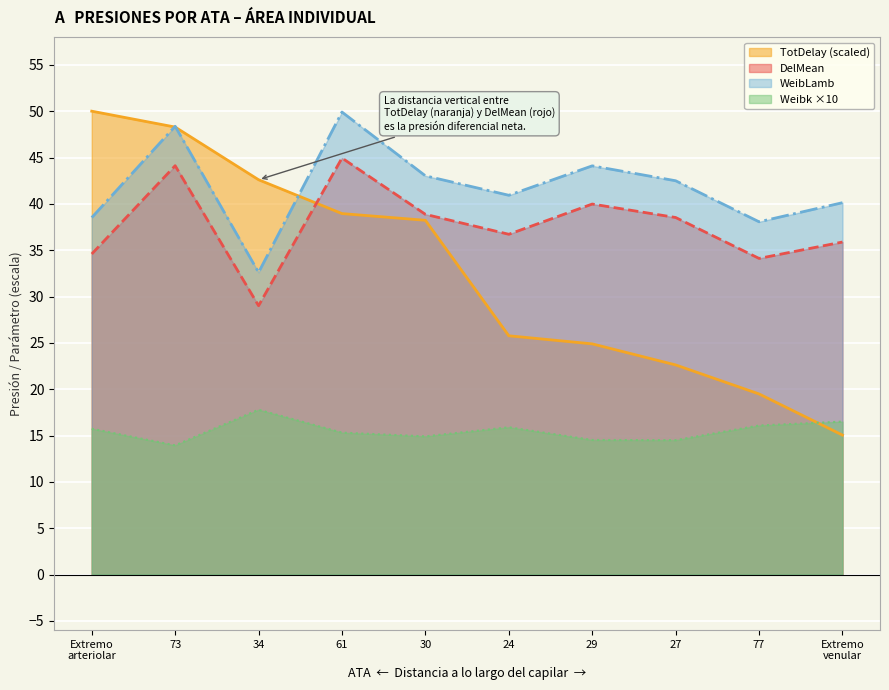

Is the value of WeibLamb at 34 greater than the value of TotDelay at 73?

No